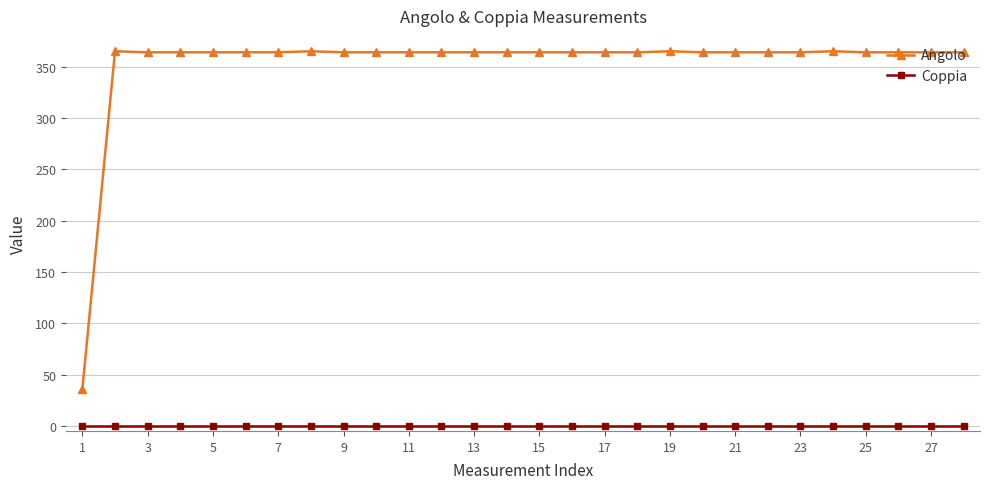

Count the number of categories in the chart.

28